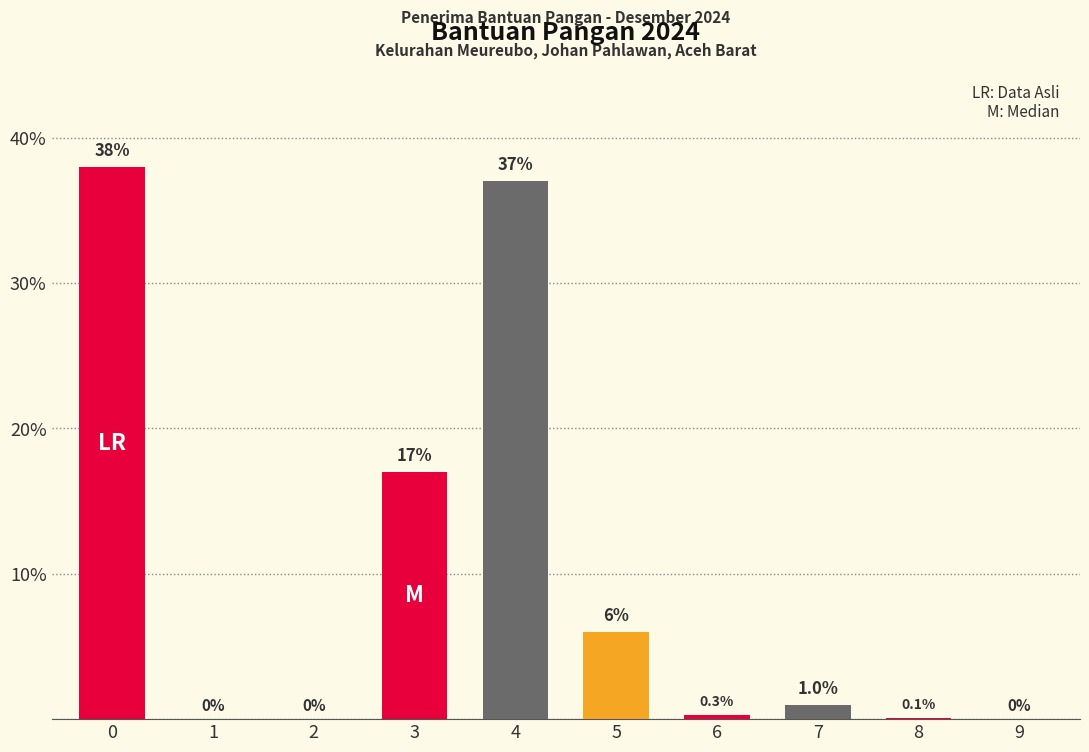

The value at 9 is 0.0. True or false?

True